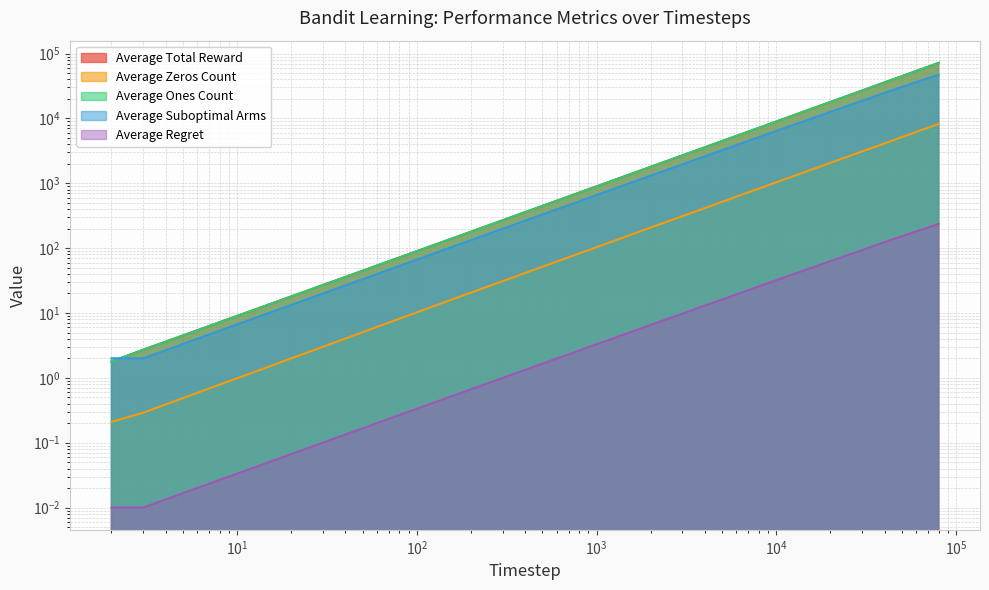

Read the Average Regret value at 40000.

123.6